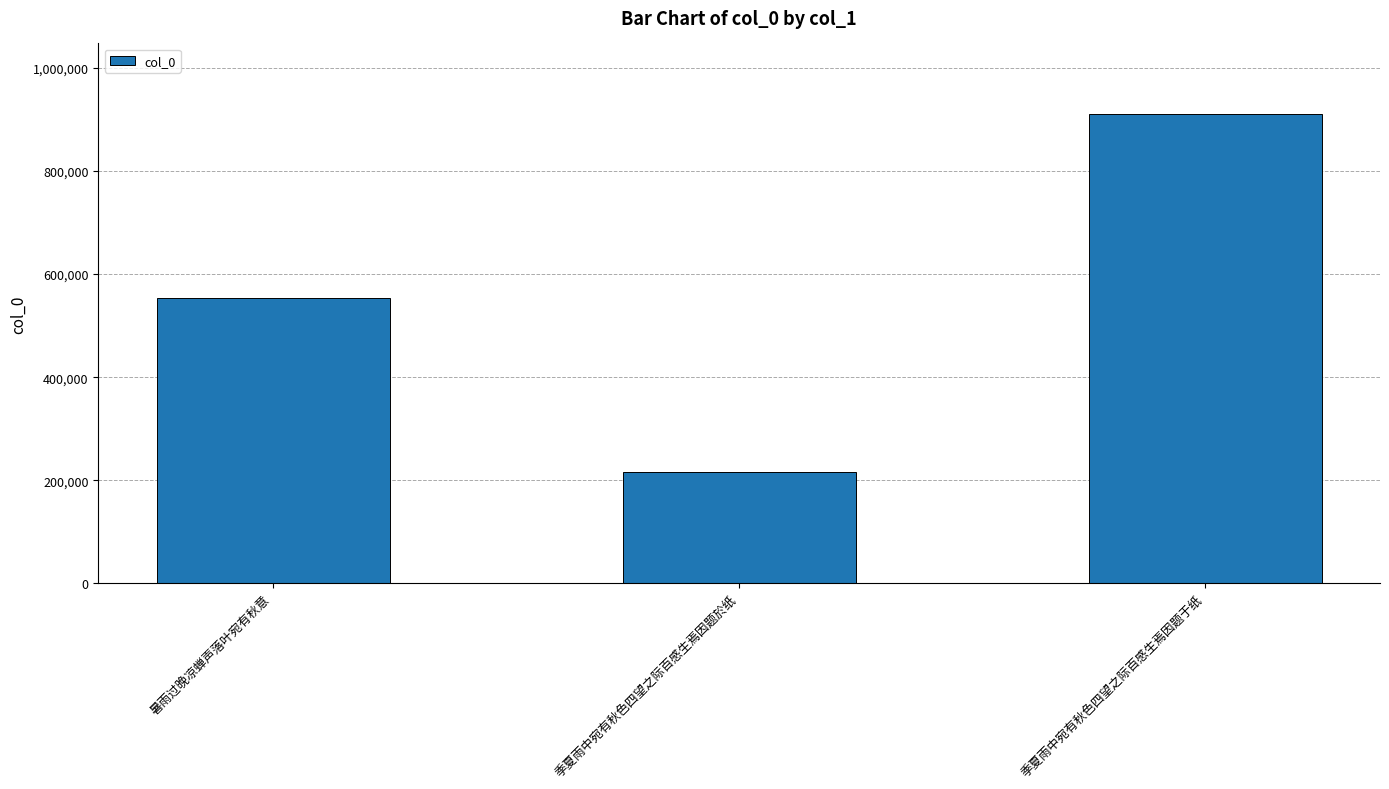

Is it true that the value at 暑雨过晚凉蝉声落叶宛有秋意 is 876764?

False